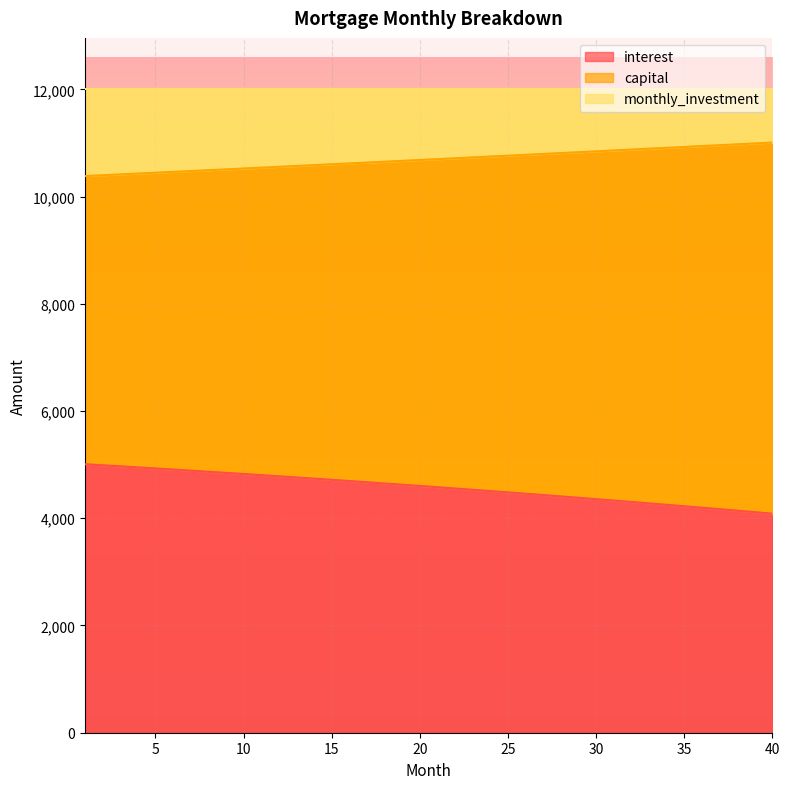

The value of interest at 10 is 1050.1. True or false?

False